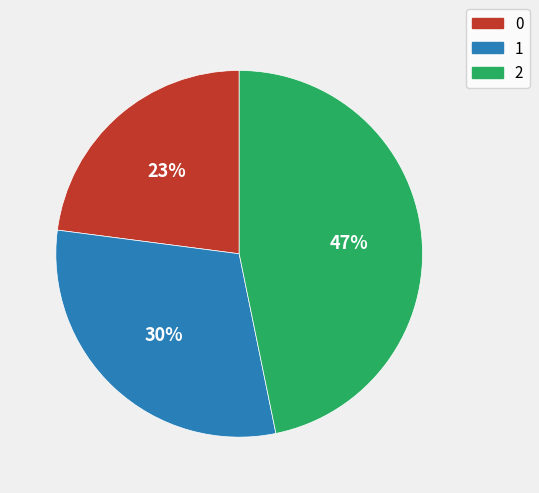

Which category has the biggest portion of the pie?

2